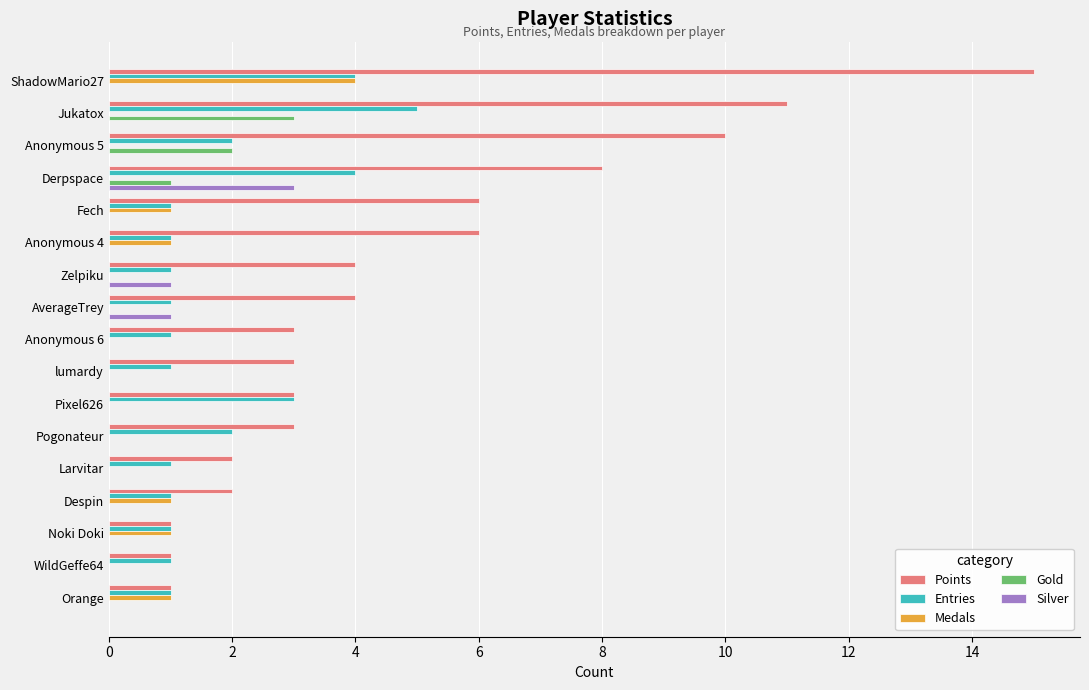

At which category is the sum across all series the highest?

ShadowMario27